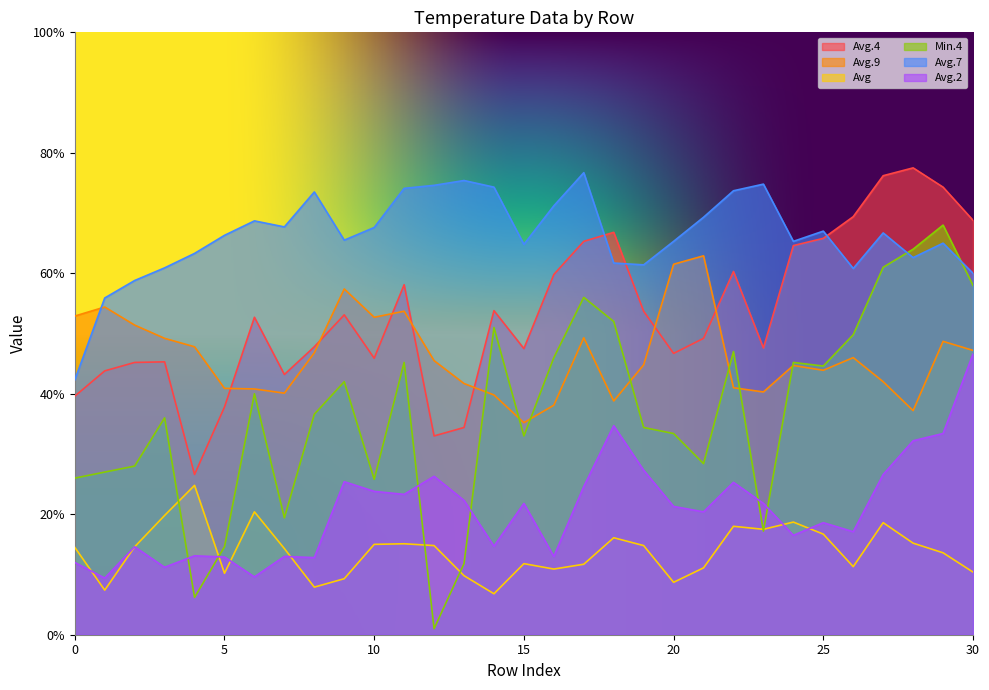

What is the average value of the Avg.7 series?

66.3